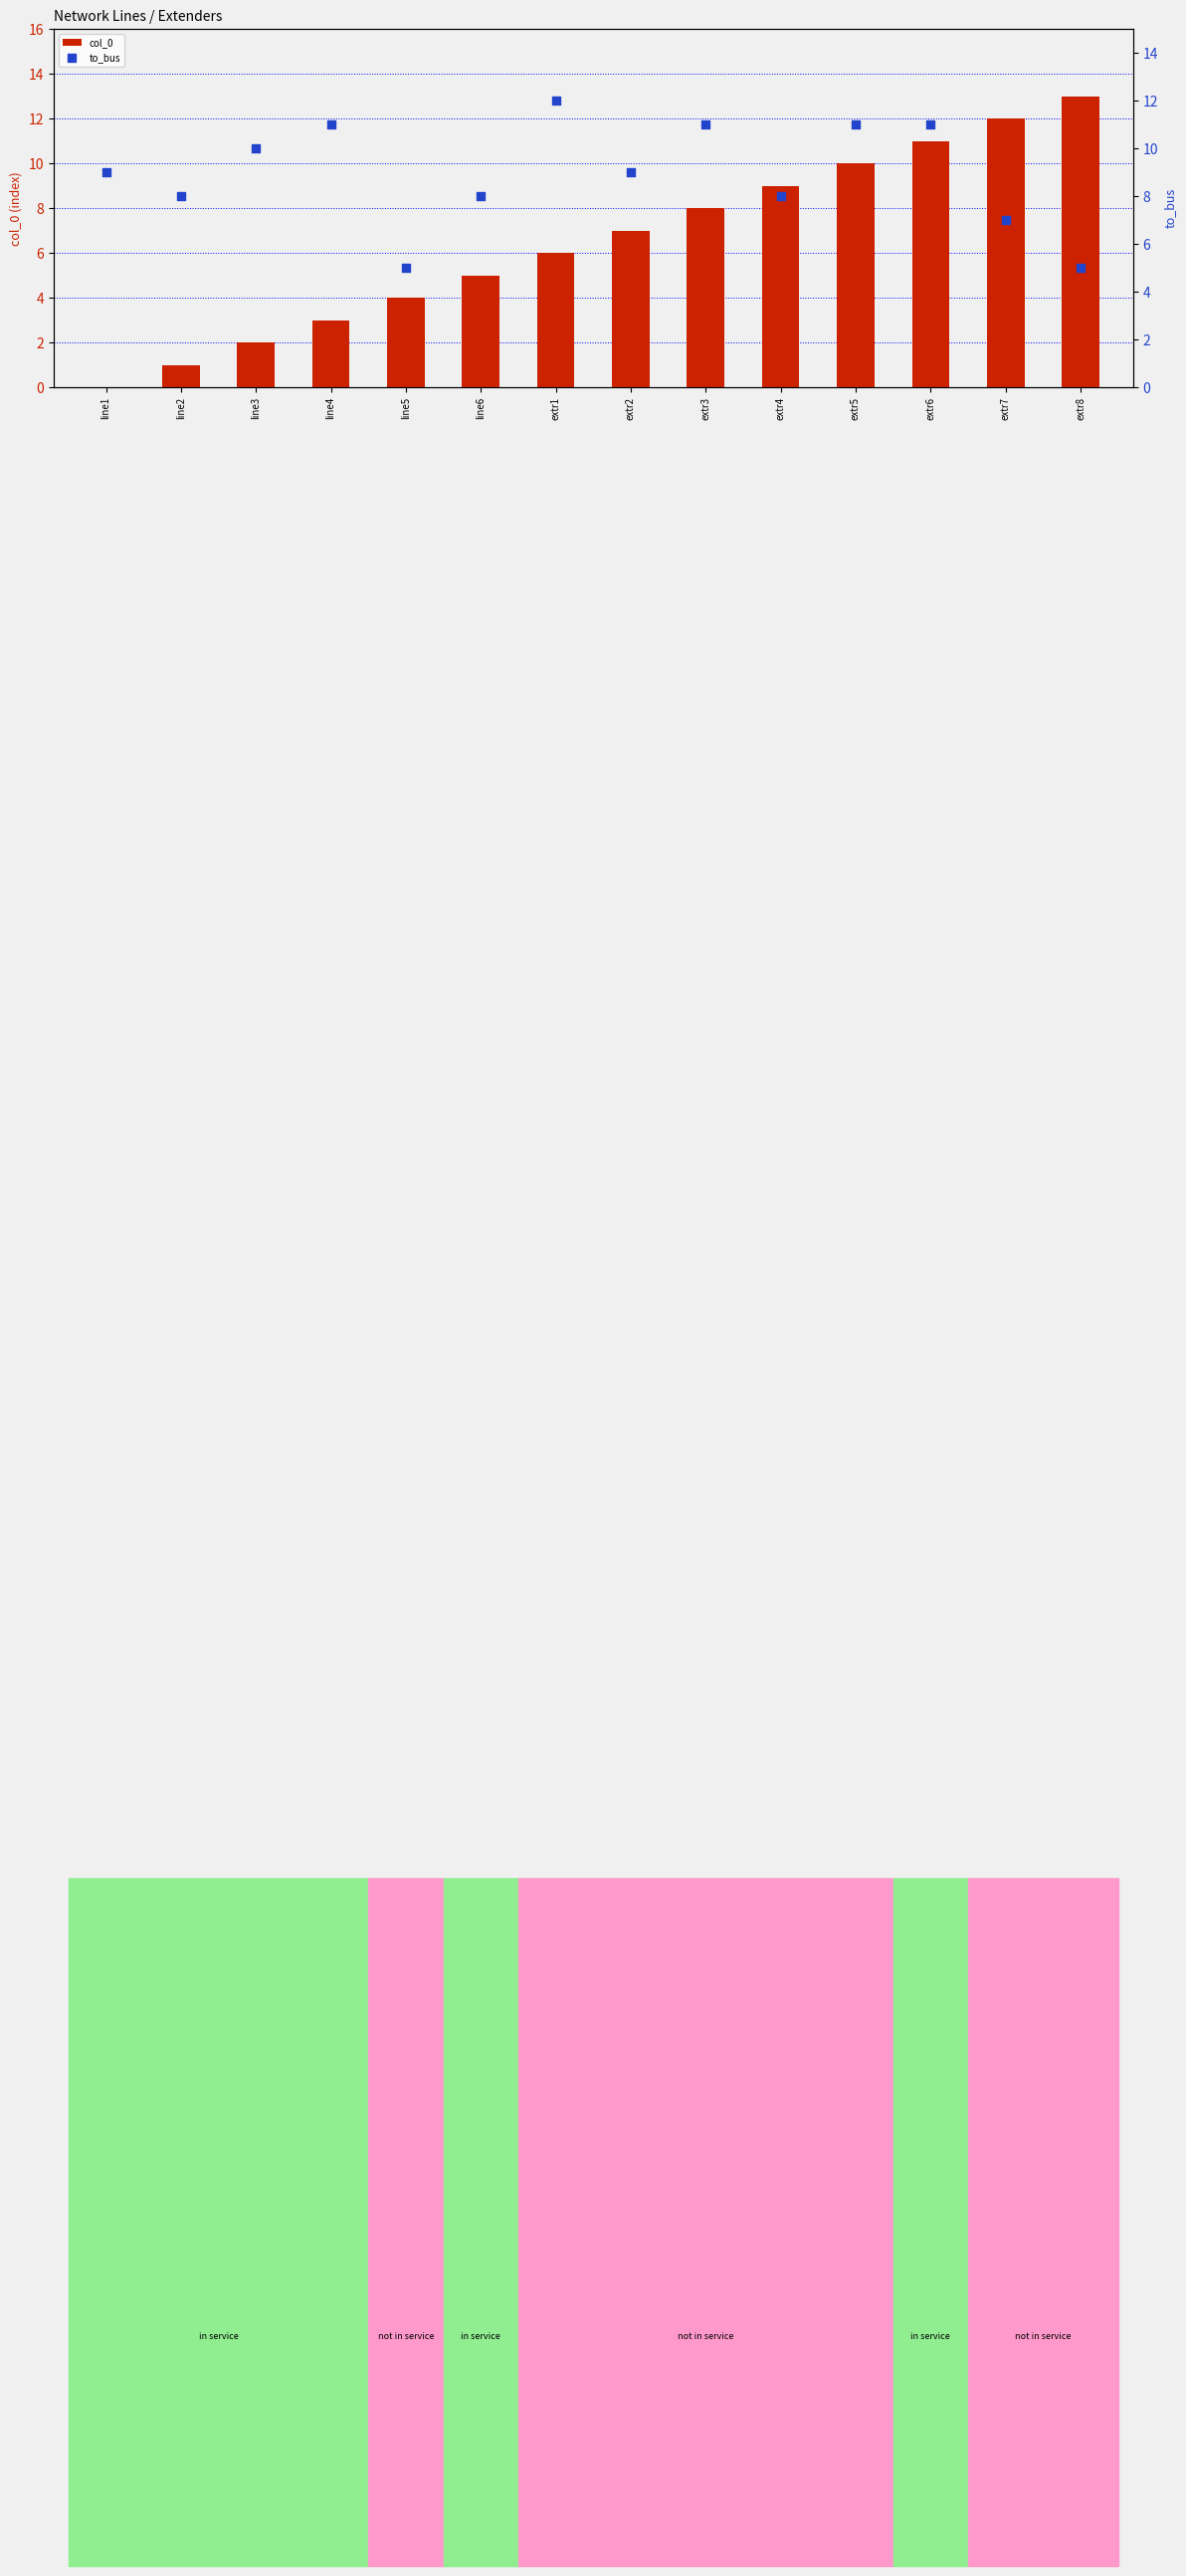

What are all the series names shown in the legend?

col_0, to_bus